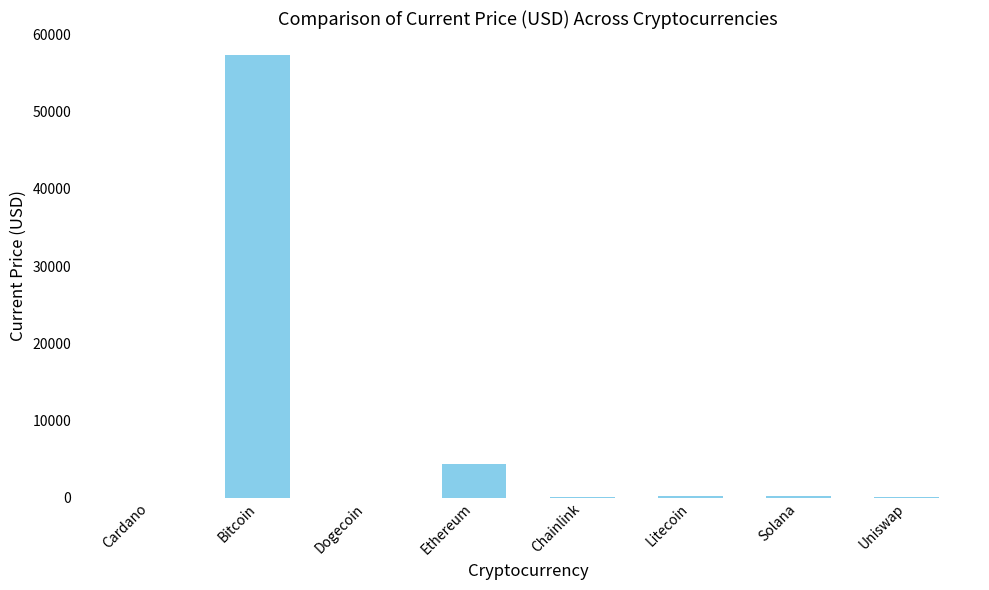

What is the sum of all values?

62094.4